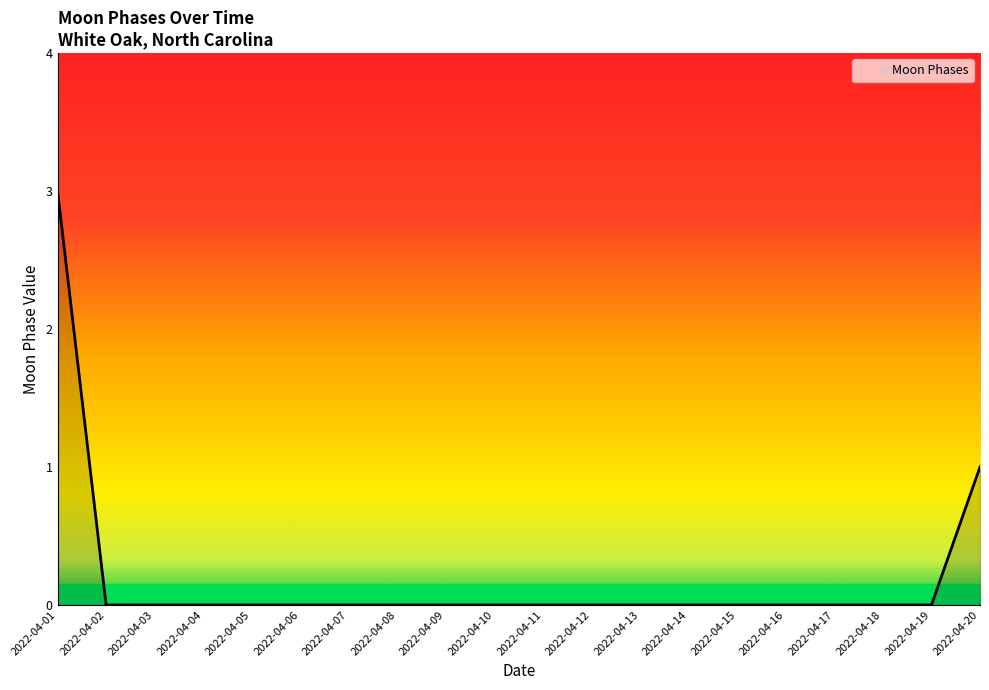

Reading left to right, extract all data points from this chart.

3	0	0	0	0	0	0	0	0	0	0	0	0	0	0	0	0	0	0	1